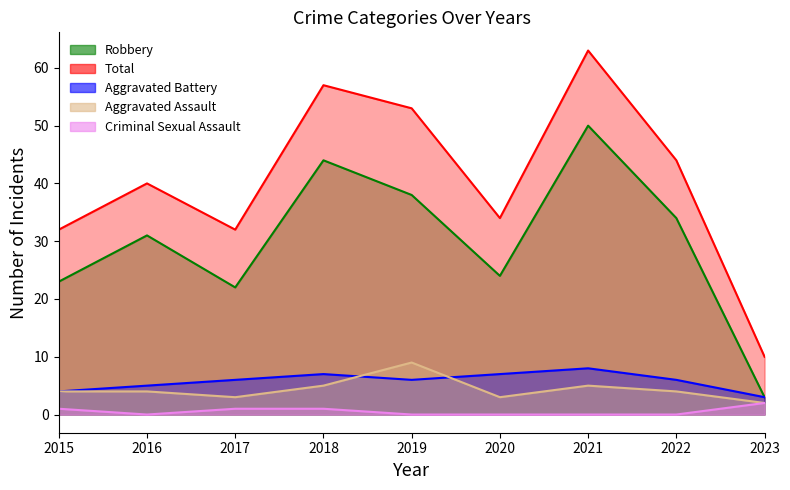

In Criminal Sexual Assault, how many points are lower than both neighbors (excluding endpoints)?

1